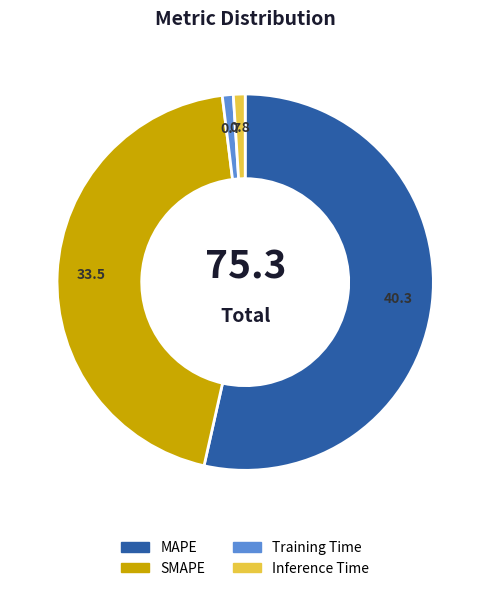

The SMAPE slice represents 33% of the pie. True or false?

False